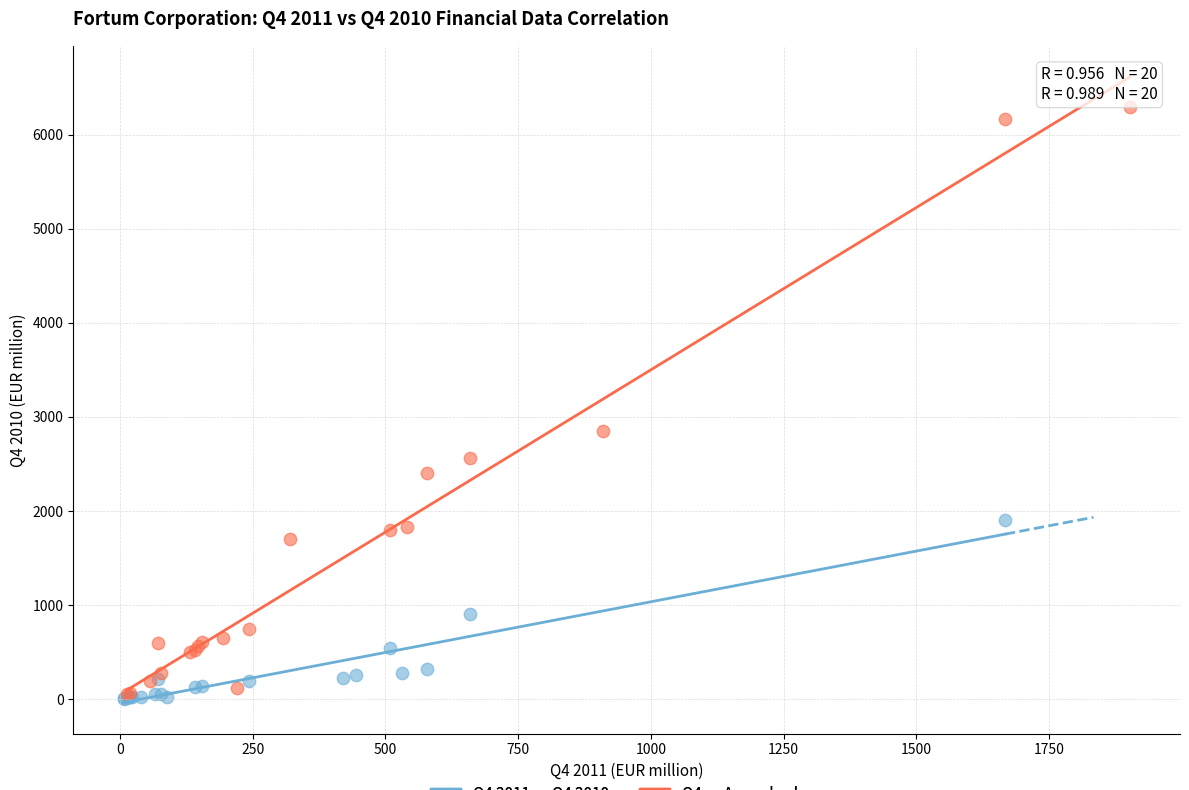

Which series contains the highest Y value?

Q4 vs Annual values